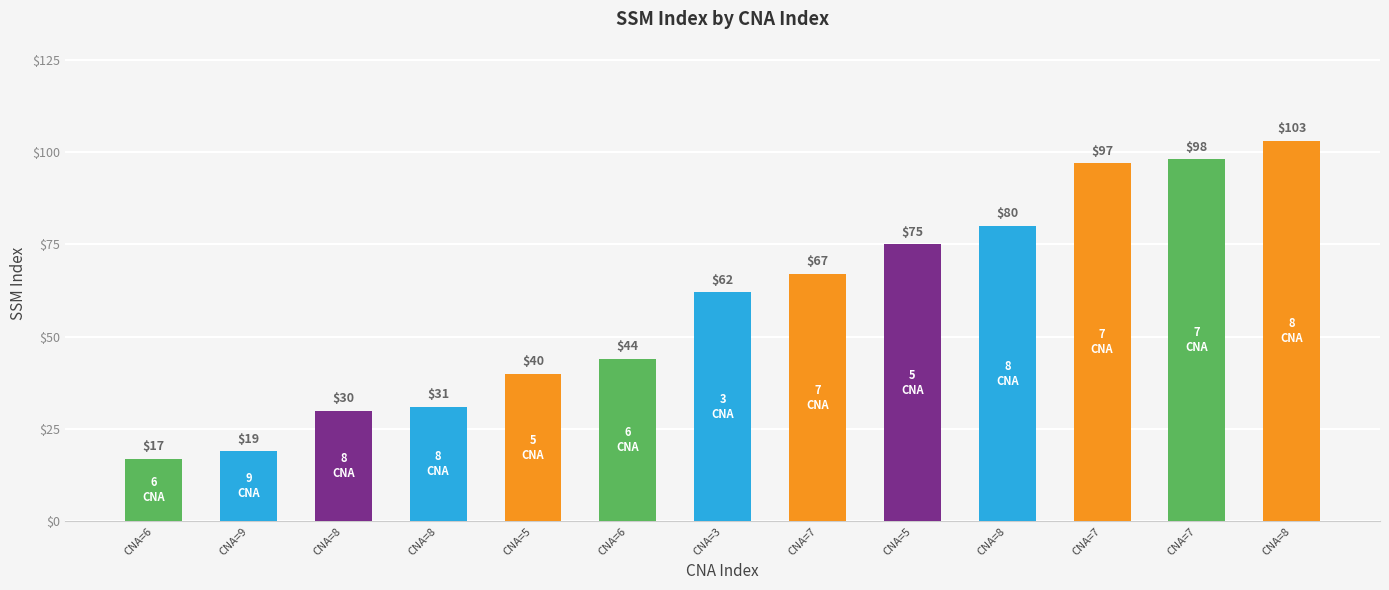

At which label is the value closest to 60?

CNA=3